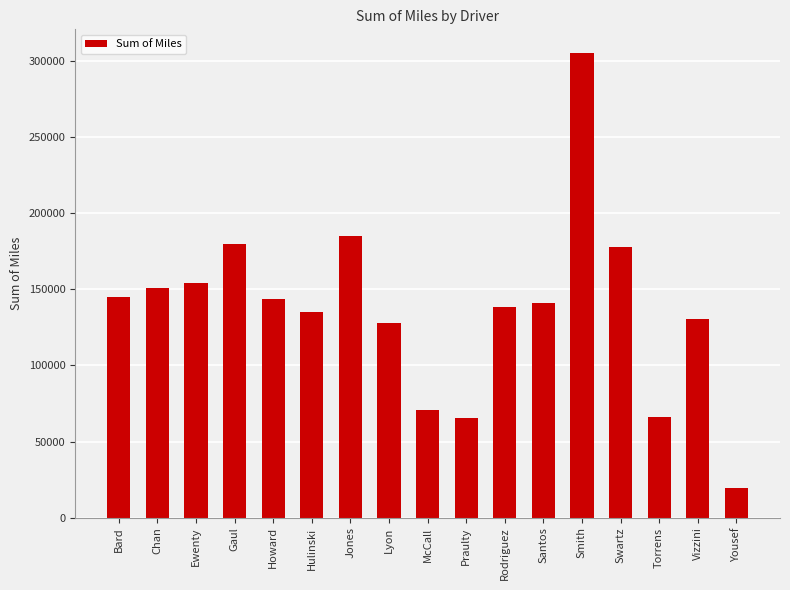

The chart shows a value of 302744.1 at Swartz. True or false?

False